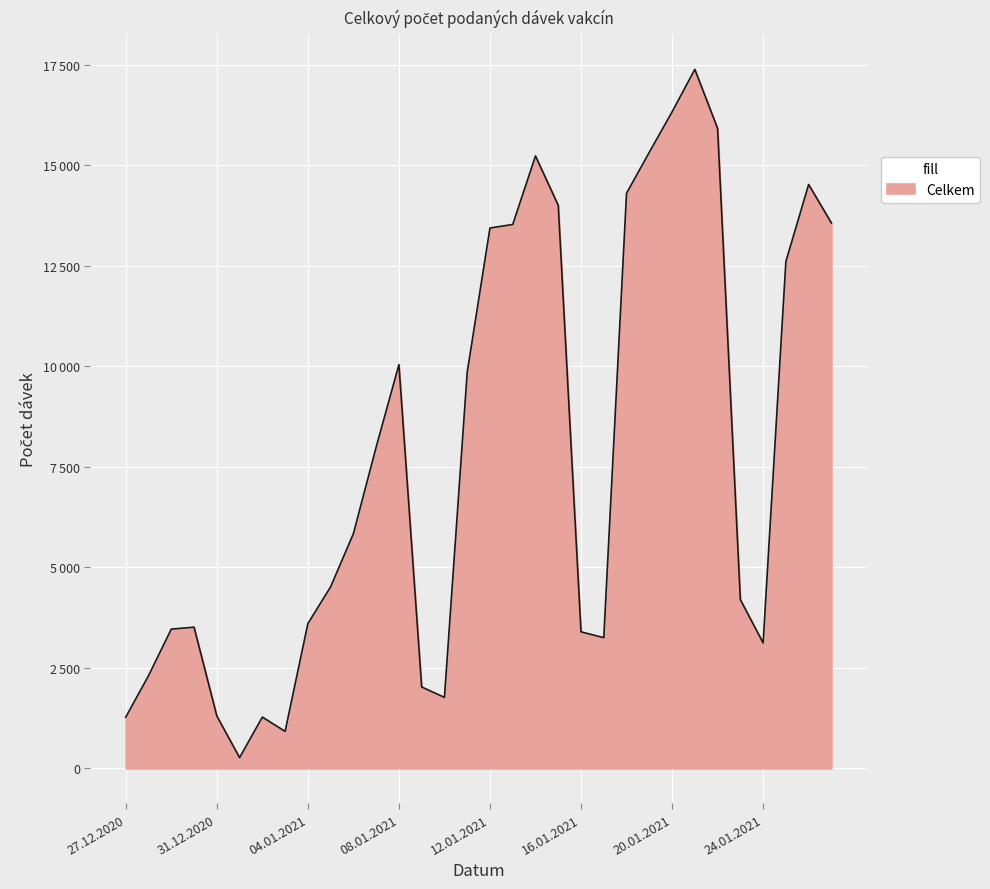

Which category has the highest value across all series?

21.01.2021